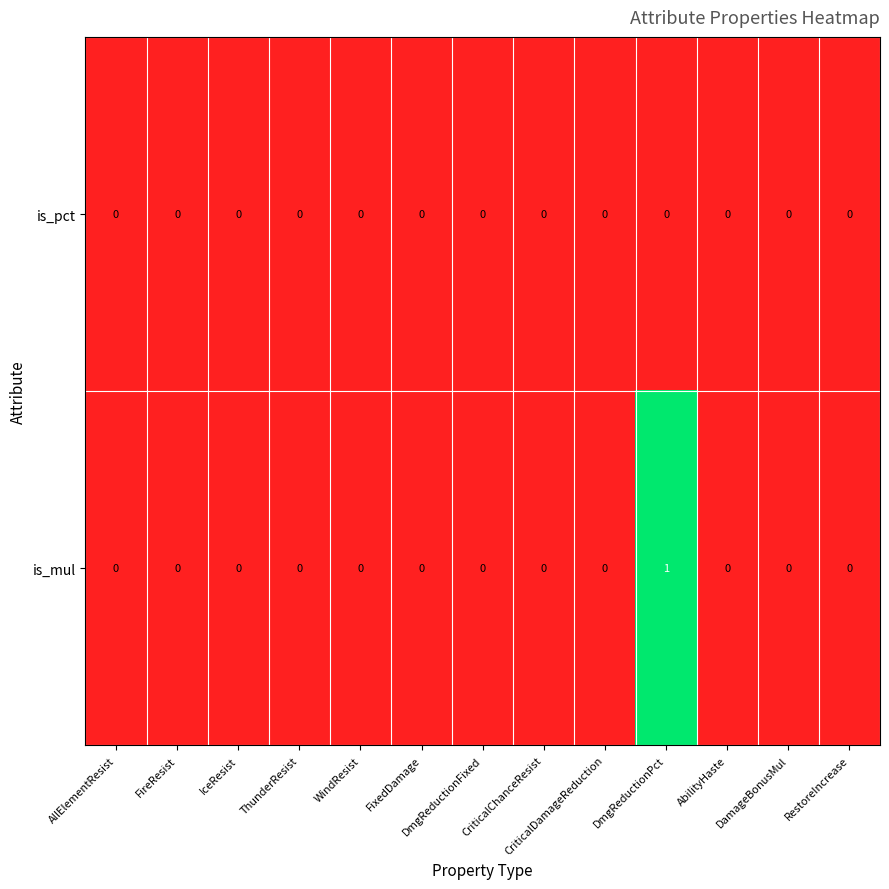

Which series has the largest total across all categories?

is_mul